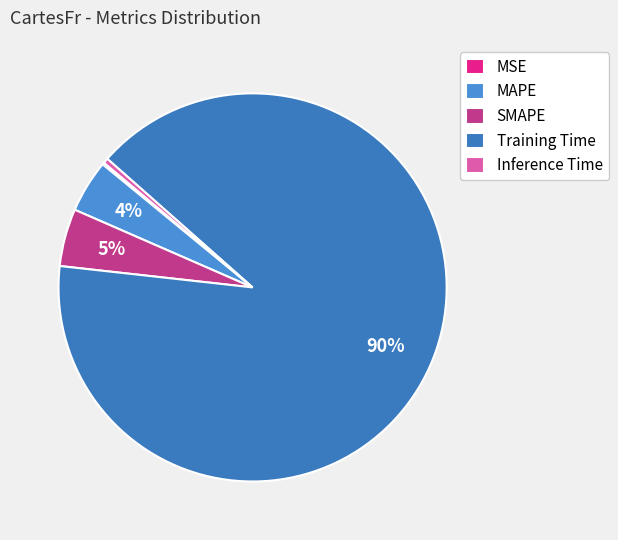

Rank the categories by value from lowest to highest.

MSE, Inference Time, MAPE, SMAPE, Training Time